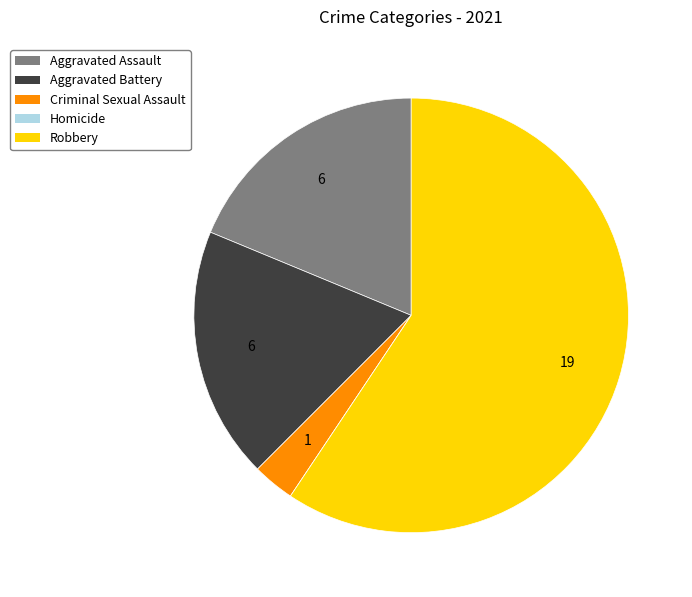

What is the ratio of the value at Robbery to the value at Criminal Sexual Assault?

19.0